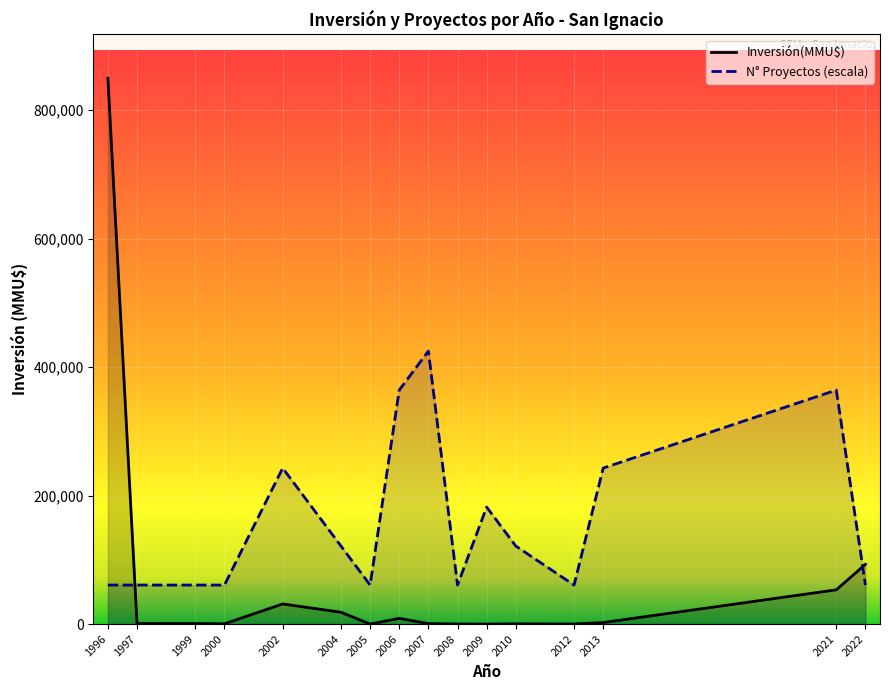

At 1999, list the series in order from largest to smallest.

N° Proyectos (escala), Inversión(MMU$)